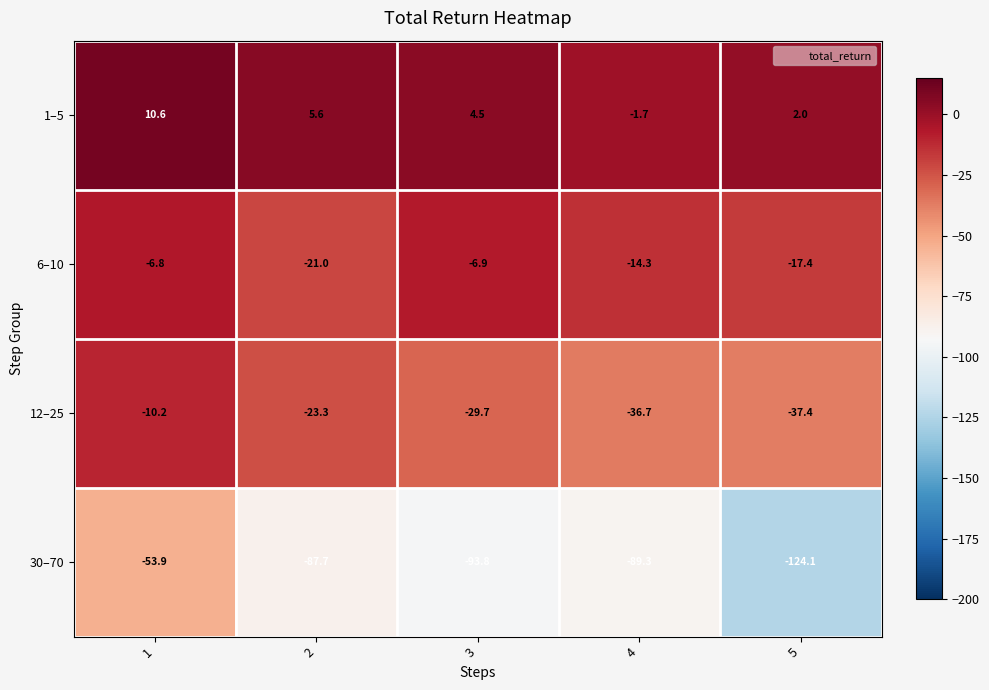

Which series has the largest total across all categories?

1–5